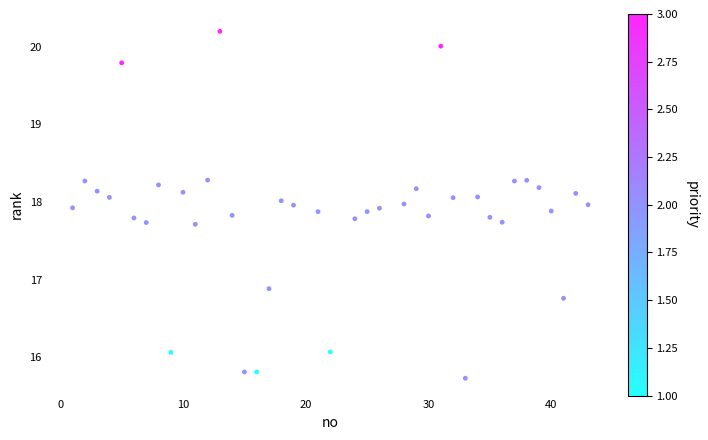

What is the range of X values (max minus min)?

42.0